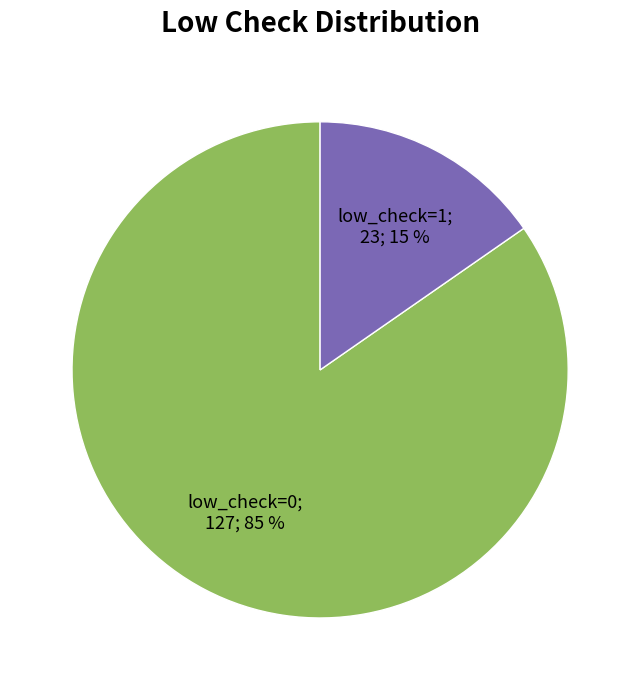

Does any single category account for the majority?

Yes